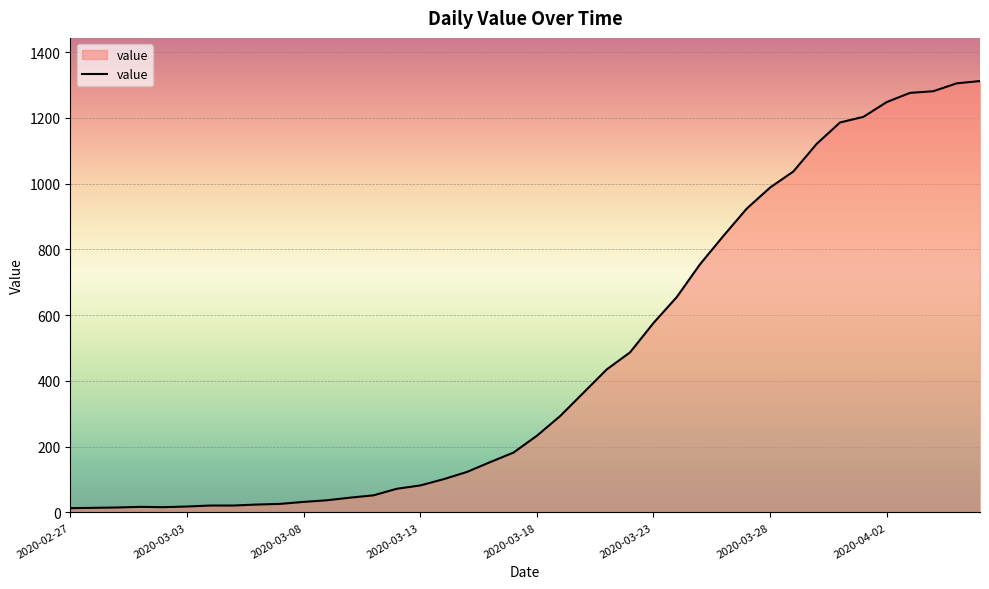

What is the maximum value shown in the chart?

1312